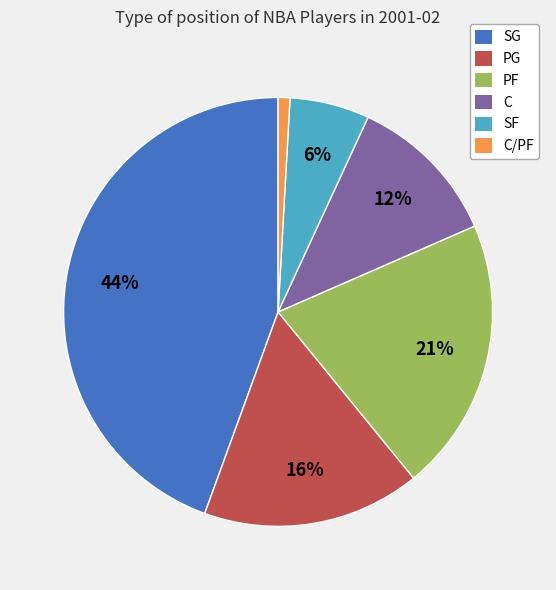

Is there any slice that represents more than half of the pie?

No